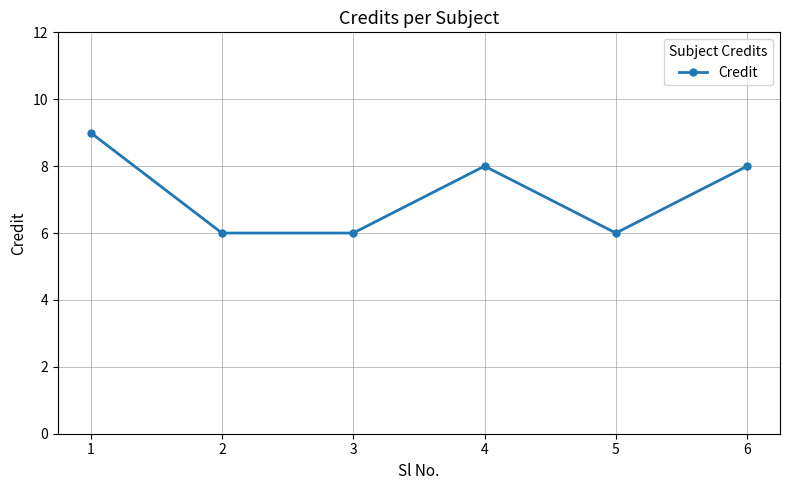

What is the value of the 5th point from the left?

6